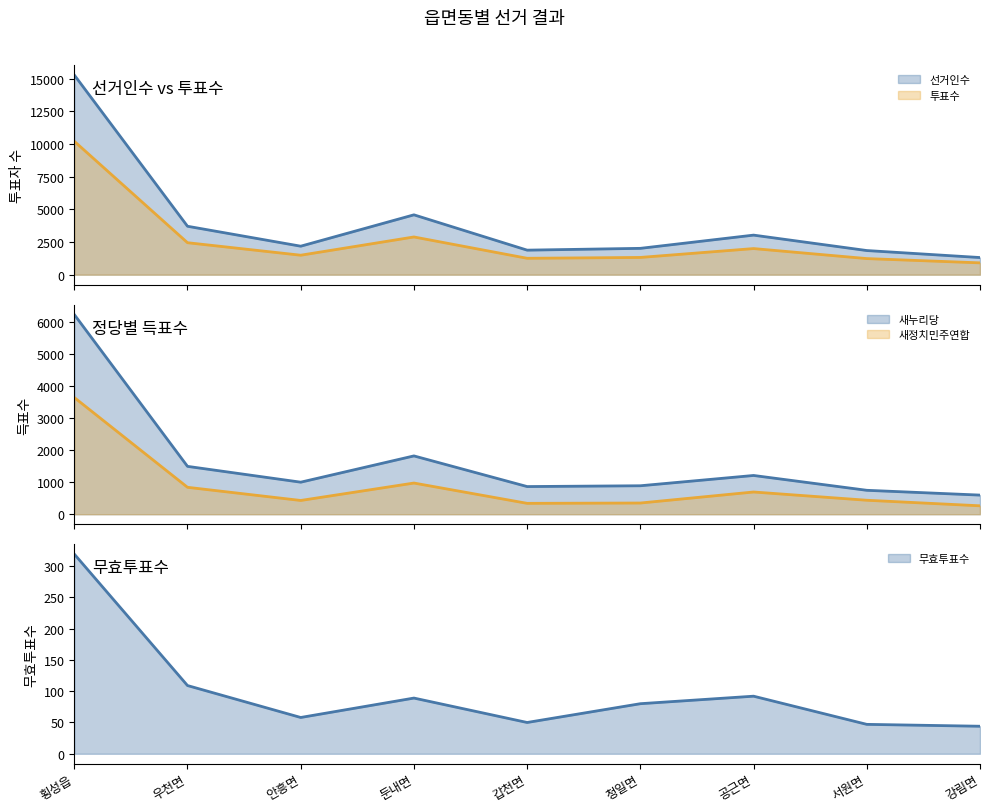

True or false: 새누리당 and 무효투표수 cross at least once.

False